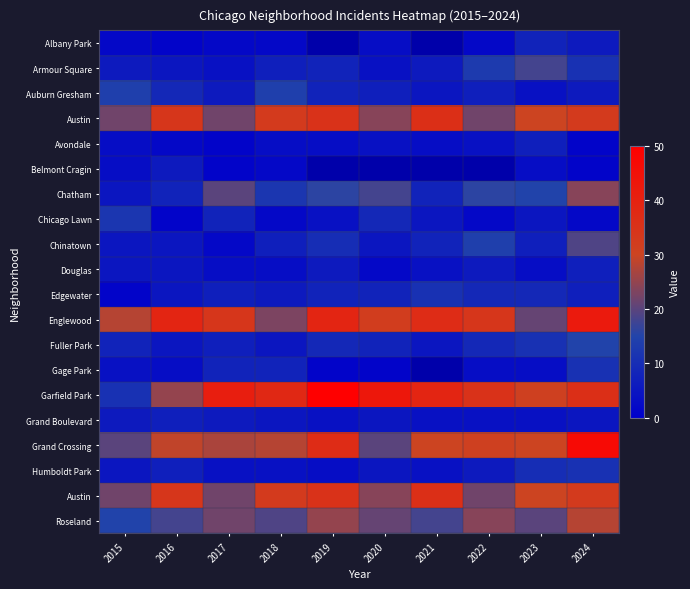

At how many categories does at least one series exceed 27?

10